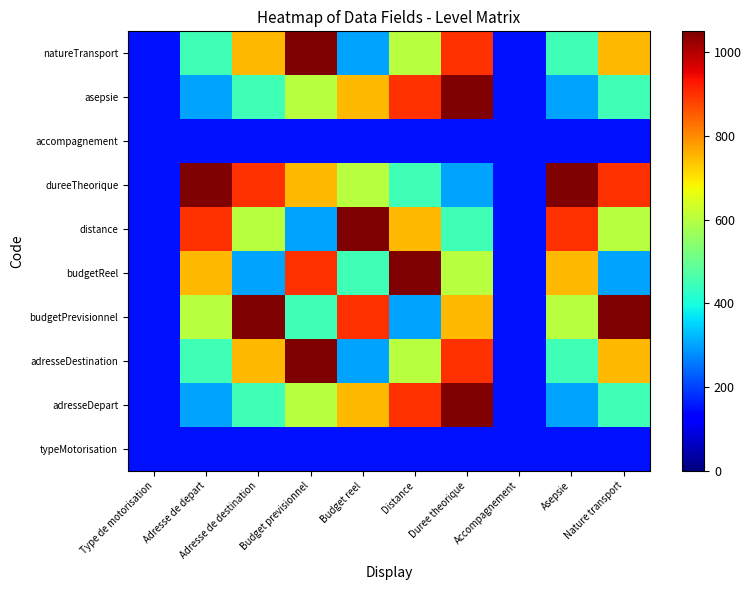

At how many categories does at least one series exceed 991?

8